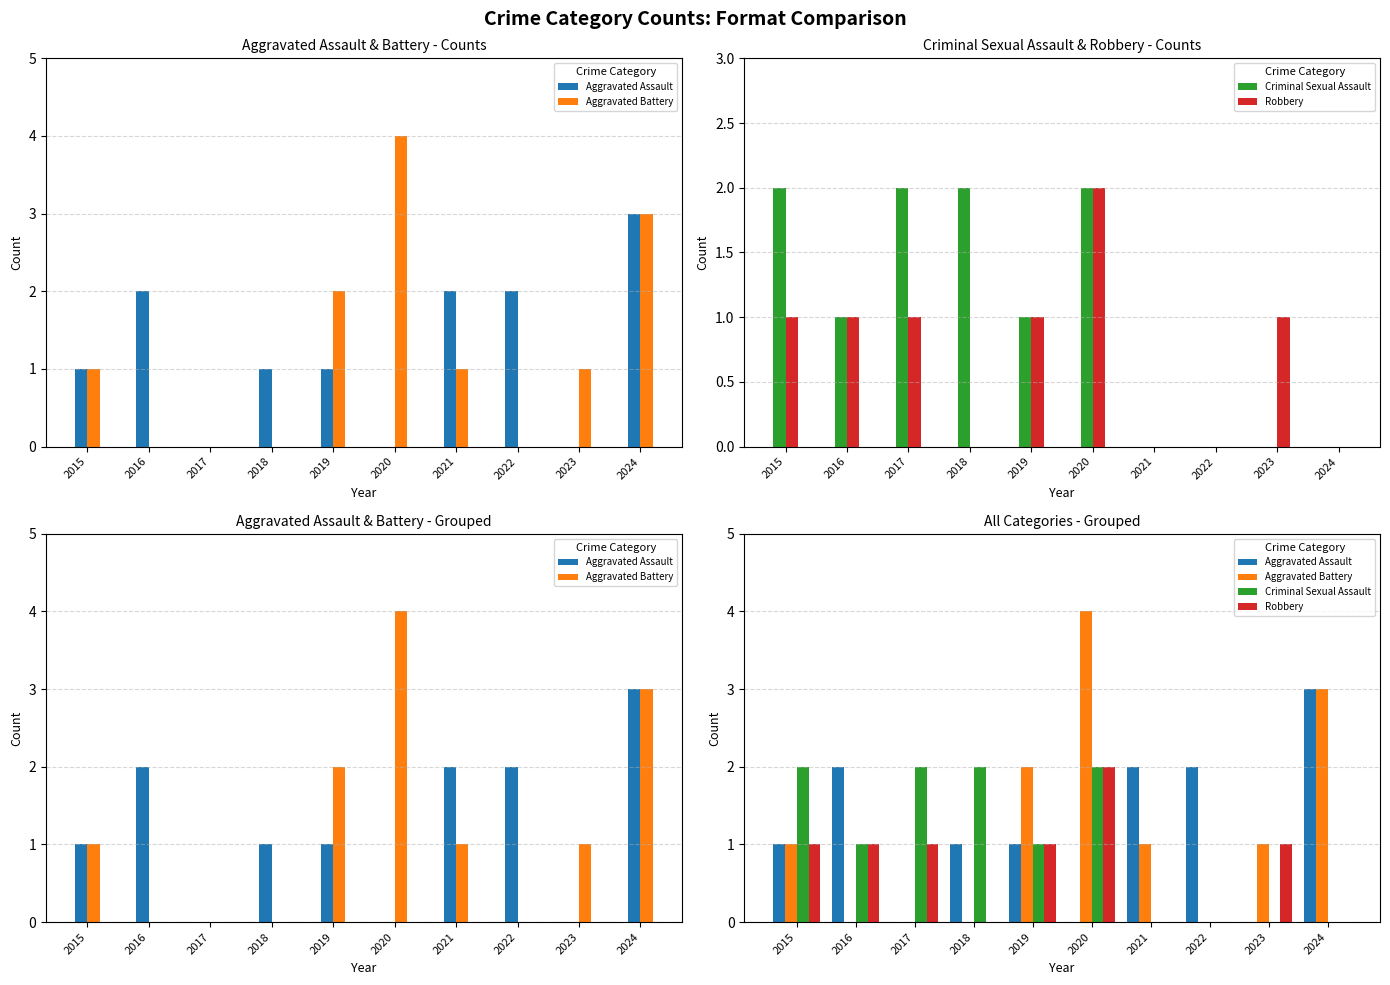

What is the highest value of the Aggravated Assault series?

3